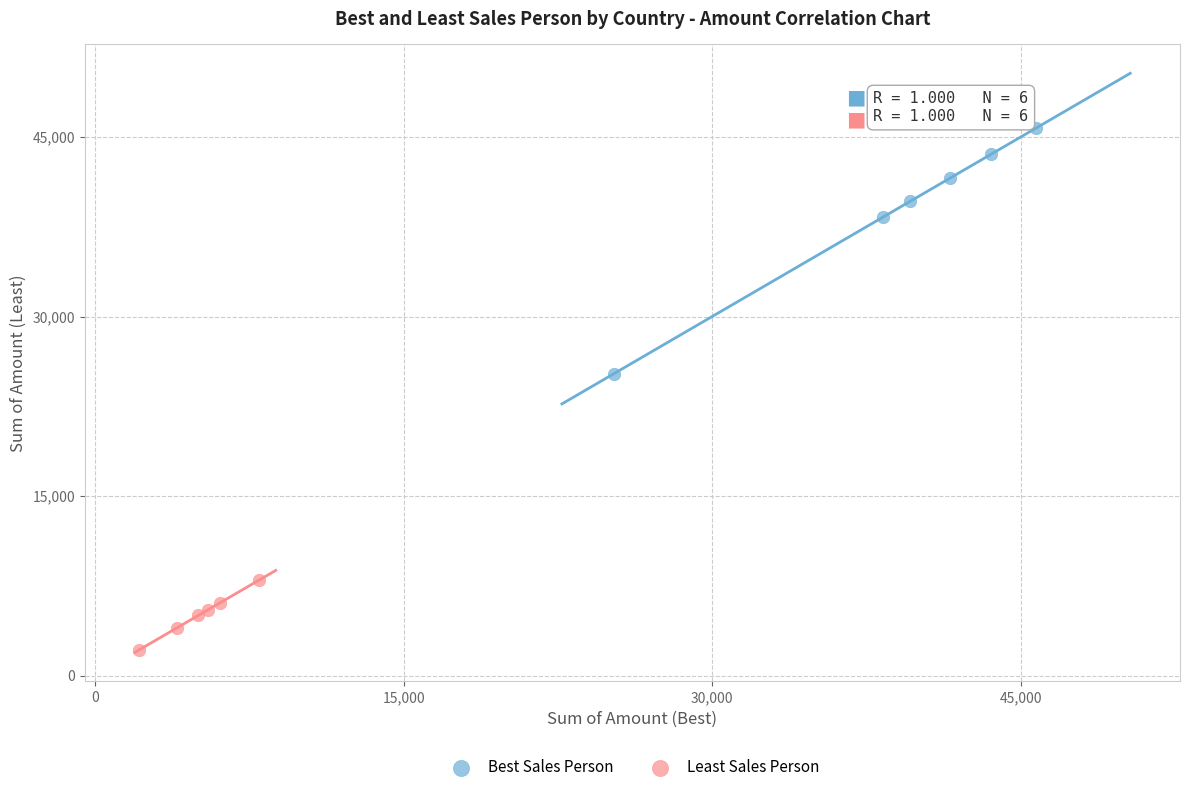

Which series contains the highest Y value?

Best Sales Person